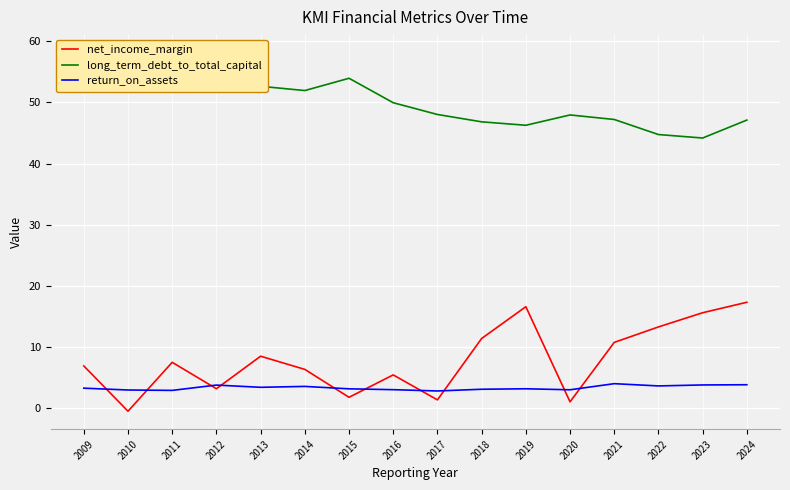

Which series has the largest total across all categories?

long_term_debt_to_total_capital